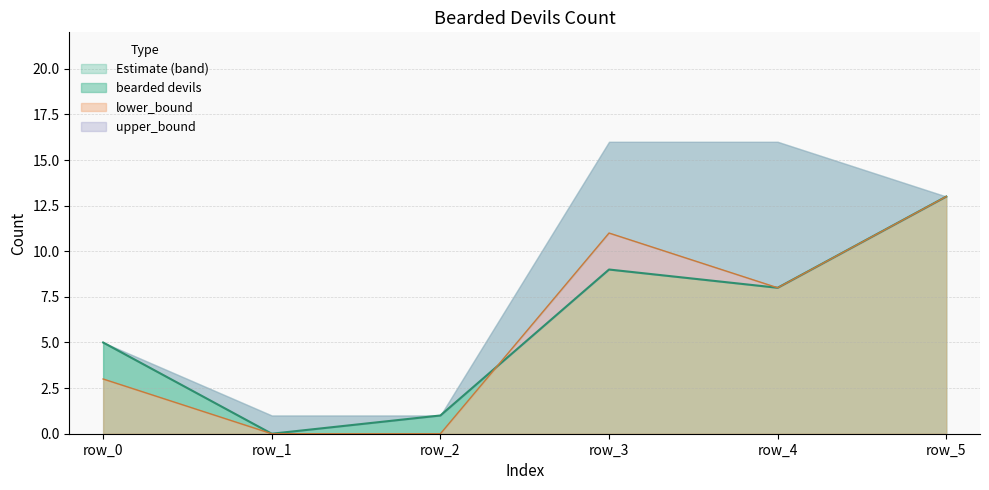

How many data points in lower_bound are less than 8?

3